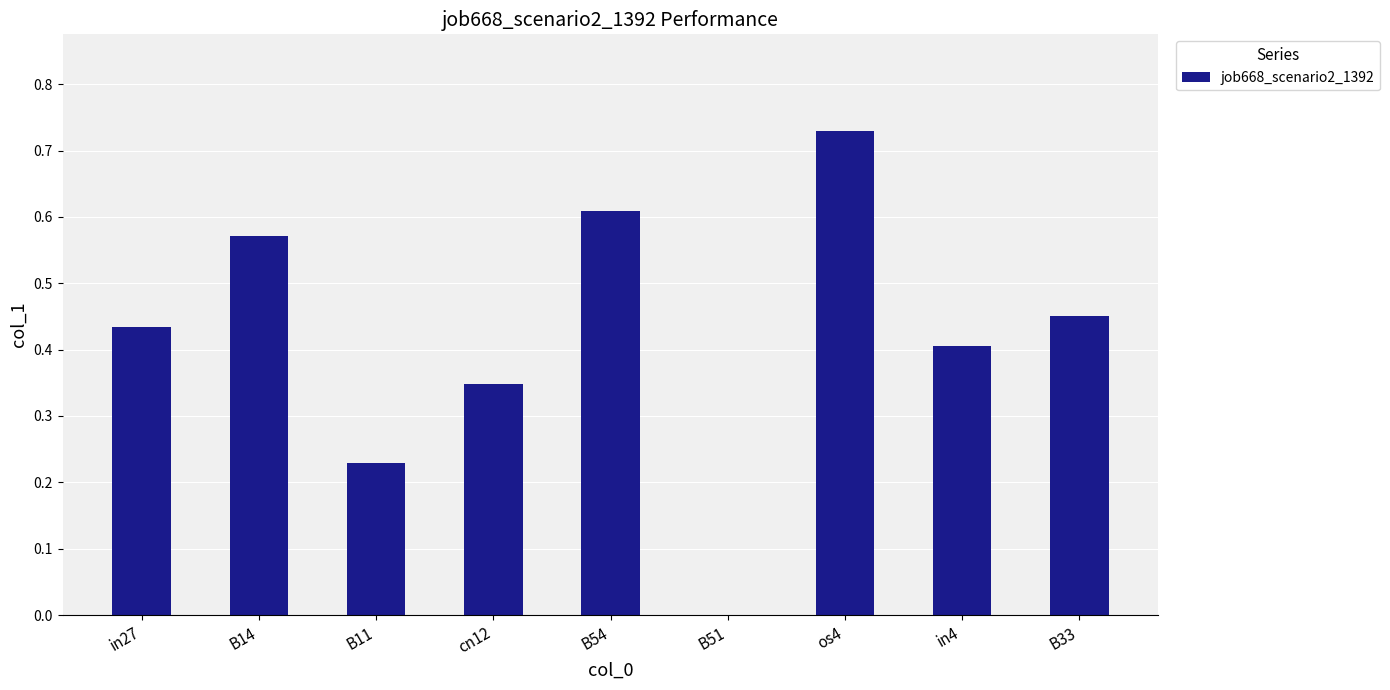

What is the change in value from B51 to os4?

+0.7